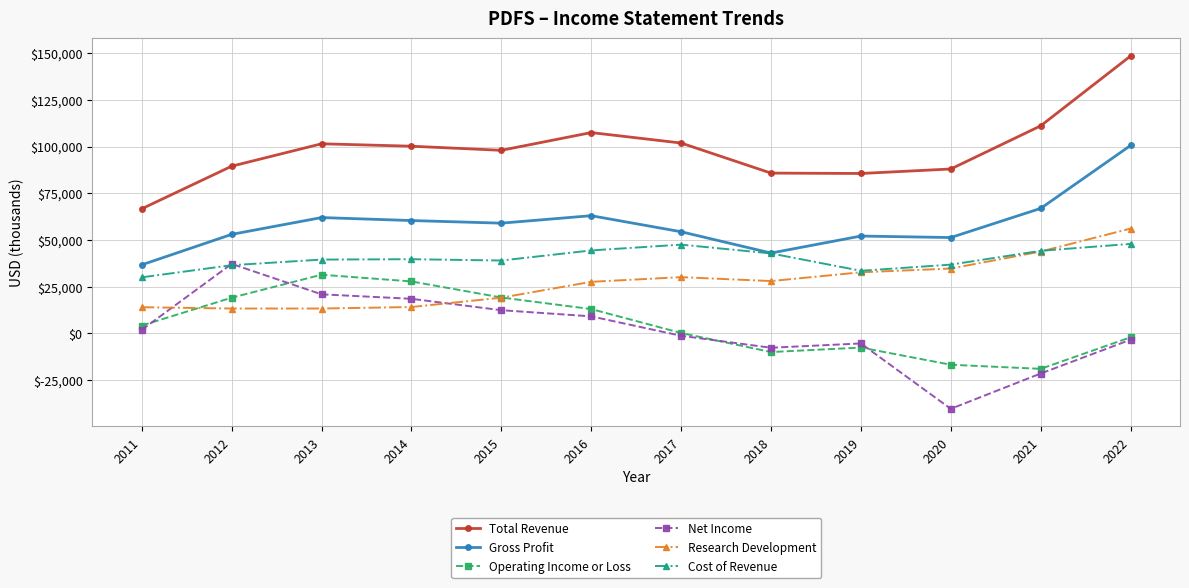

True or false: Gross Profit and Research Development intersect in this chart.

False